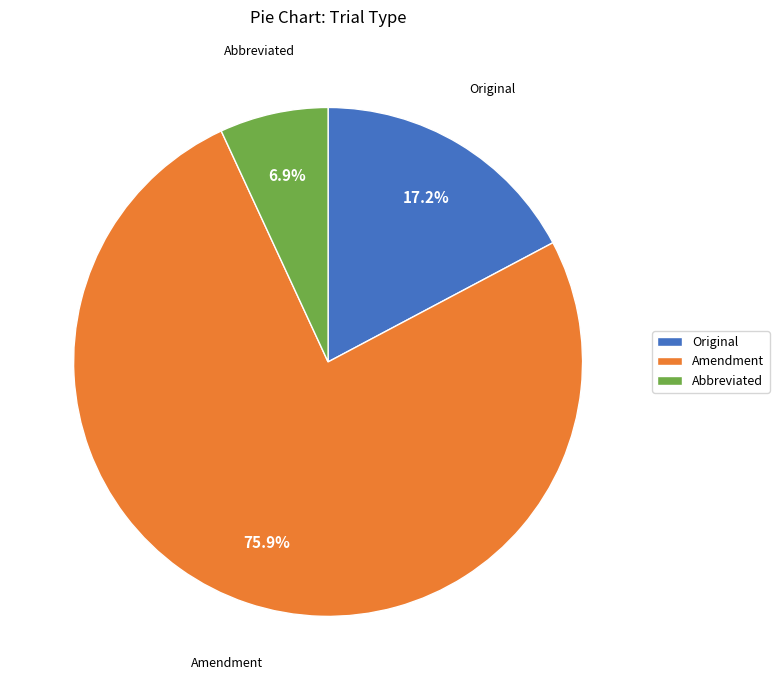

What portion of the pie excludes Abbreviated?

93.1%